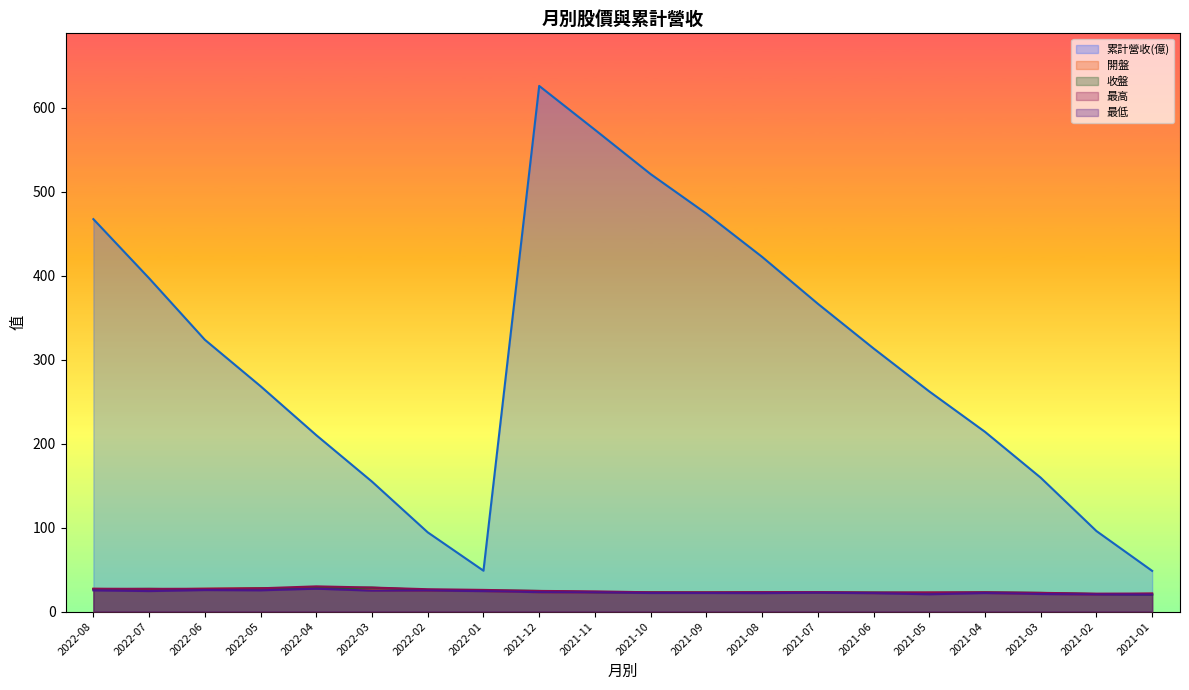

How many lines are shown in the chart?

5